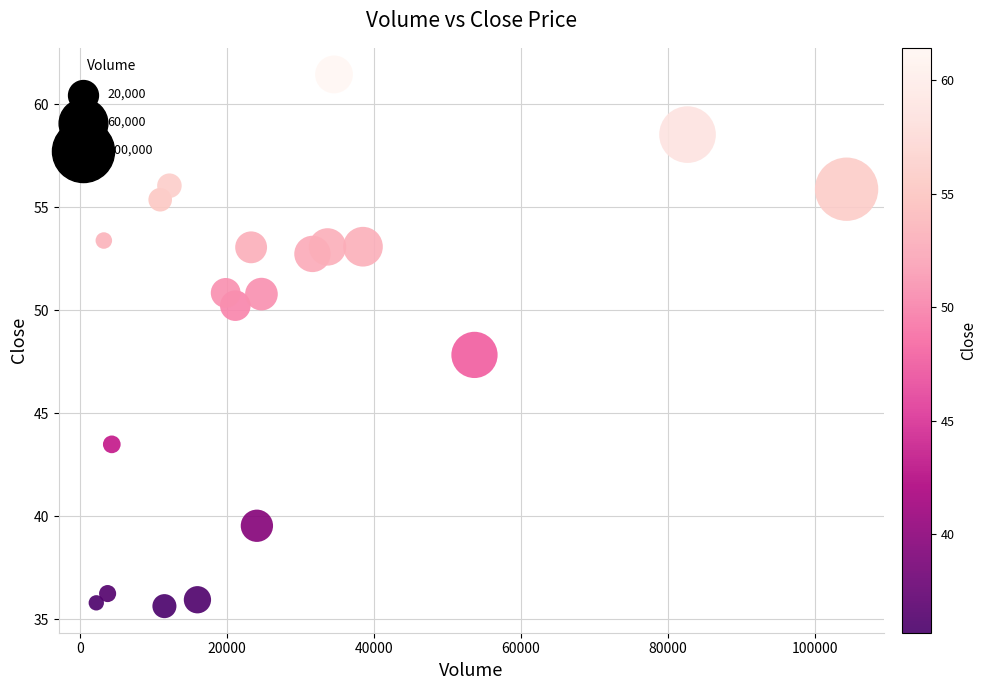

What is the range of Y values (max minus min)?

25.8